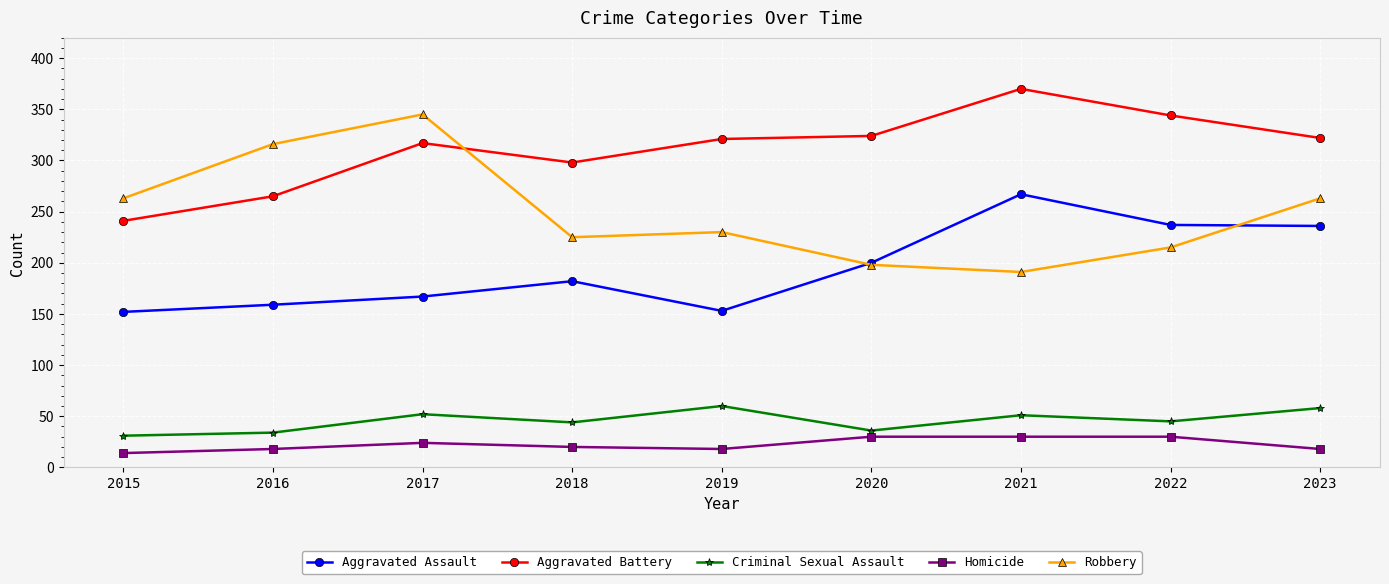

The value of Homicide at 2023 is 18. True or false?

True